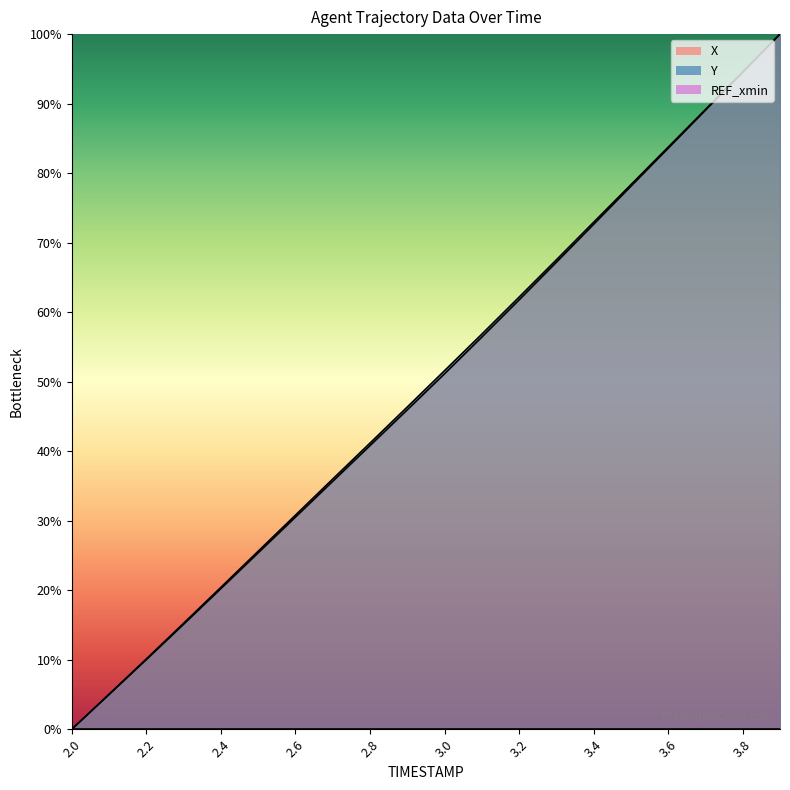

Reading left to right, transcribe all the data shown in this chart.

X: 2.0=0.0	2.1=5.0	2.2=10.0	2.3=15.1	2.4=20.2	2.5=25.4	2.6=30.5	2.7=35.7	2.8=40.8	2.9=45.9	3.0=51.1	3.1=56.4	3.2=61.8	3.3=67.2	3.4=72.6	3.5=78.1	3.6=83.6	3.7=89.1	3.8=94.5	3.9=100.0
Y: 2.0=0.0	2.1=5.0	2.2=10.1	2.3=15.2	2.4=20.4	2.5=25.6	2.6=30.8	2.7=36.0	2.8=41.2	2.9=46.4	3.0=51.6	3.1=56.8	3.2=62.2	3.3=67.5	3.4=72.9	3.5=78.3	3.6=83.7	3.7=89.2	3.8=94.6	3.9=100.0